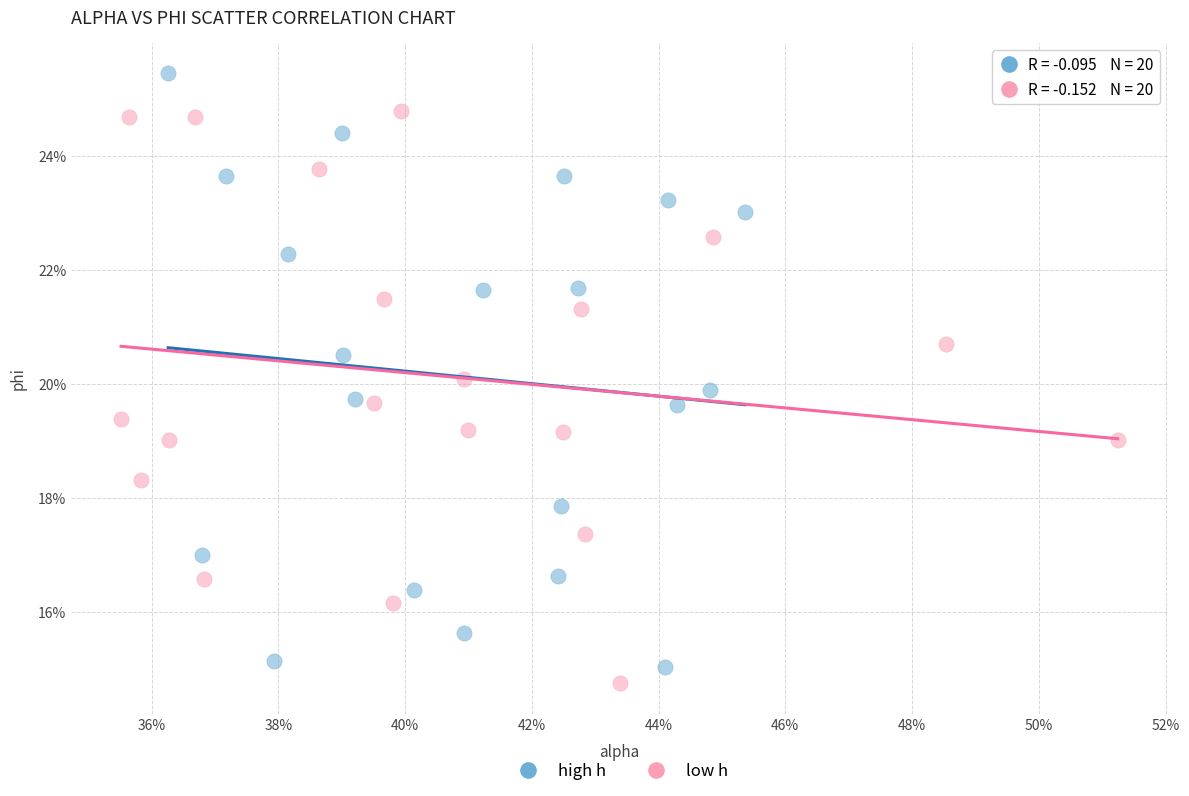

What are all the series names shown in the legend?

high h, low h